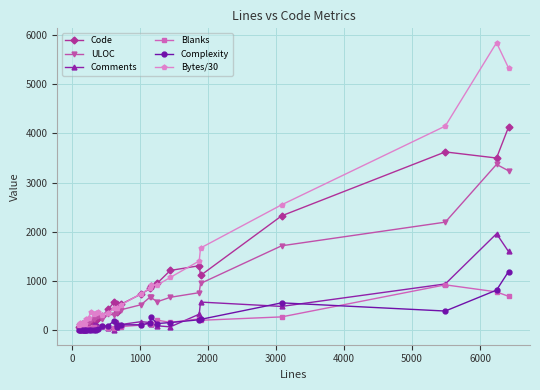

True or false: ULOC has more than 0 interior local peaks.

True